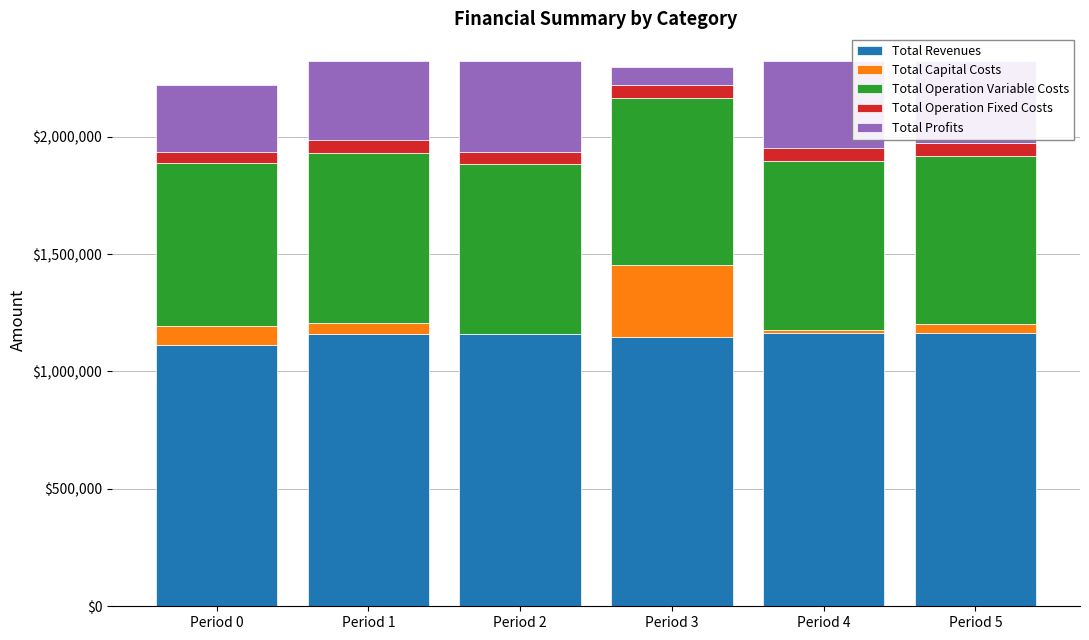

Does the chart contain stacked bars?

Yes